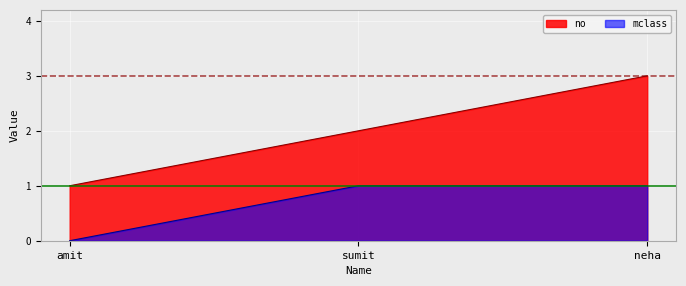

What is the total value across all series at neha?

4